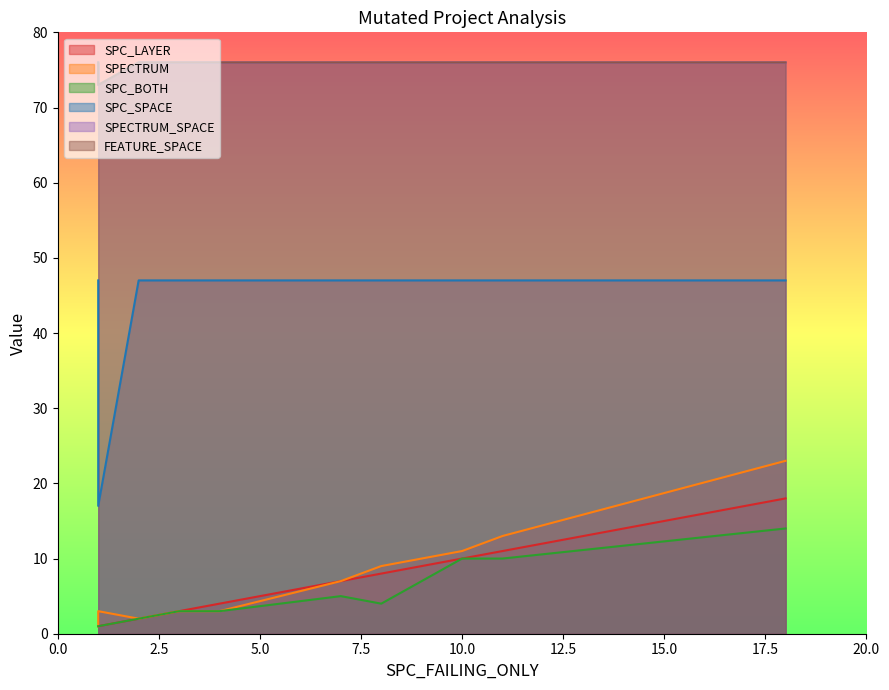

What are all the series names shown in the legend?

SPC_LAYER, SPECTRUM, SPC_BOTH, SPC_SPACE, SPECTRUM_SPACE, FEATURE_SPACE